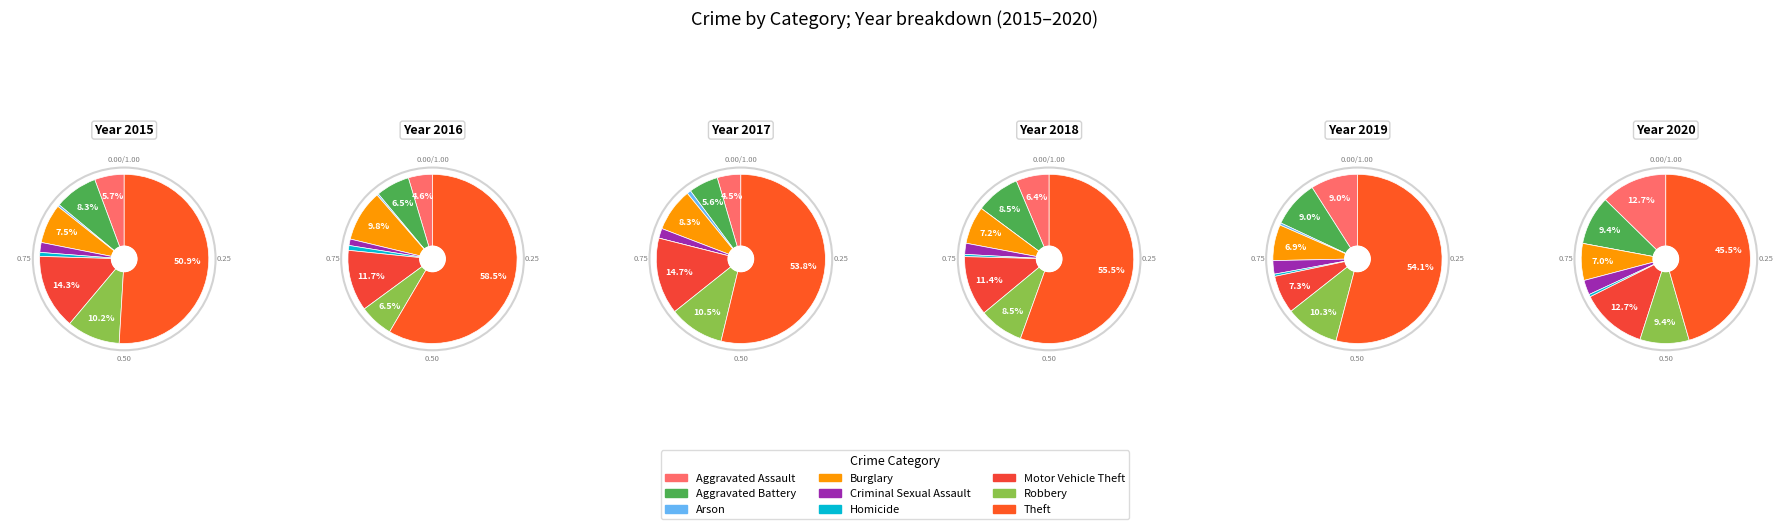

True or false: Homicide accounts for 0% of the total.

True